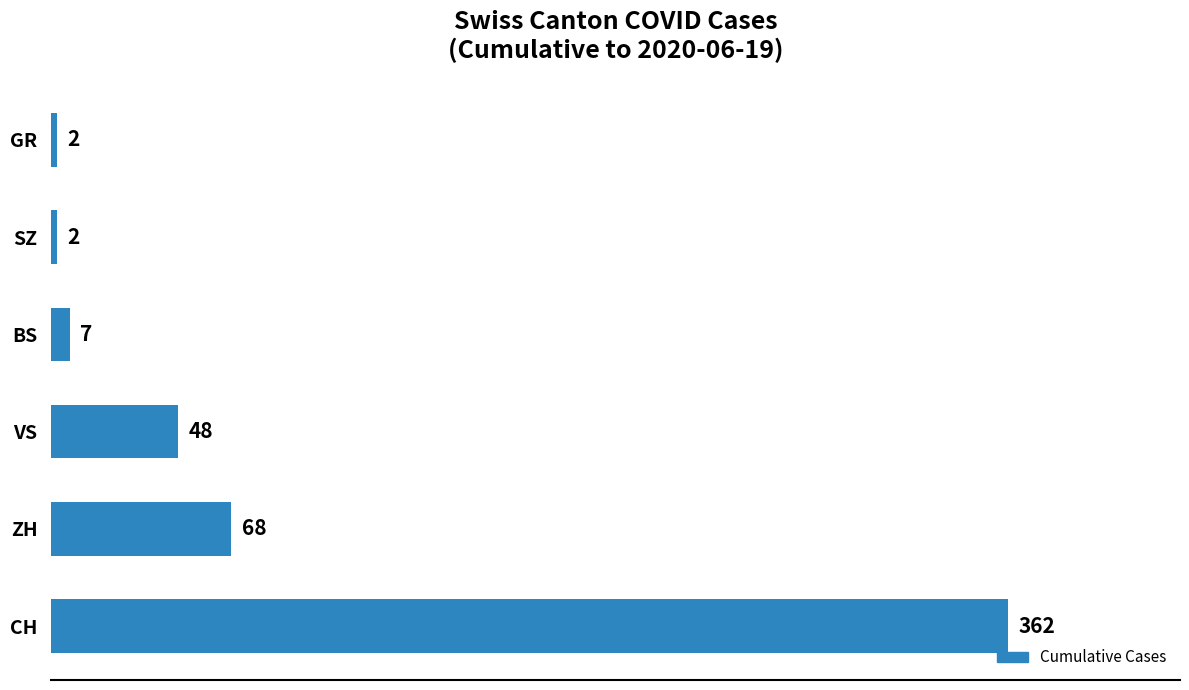

What is the difference between the second highest and second lowest values?

66